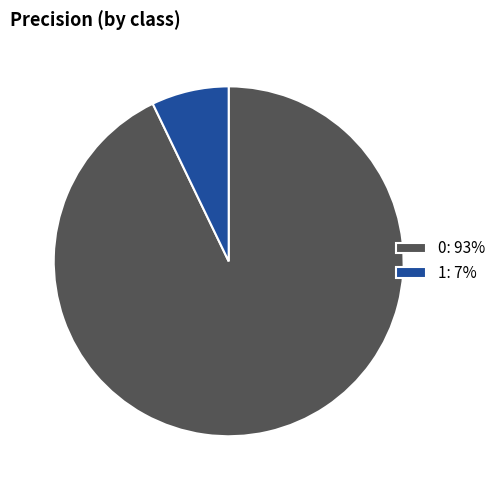

The 0 slice represents 93% of the pie. True or false?

True